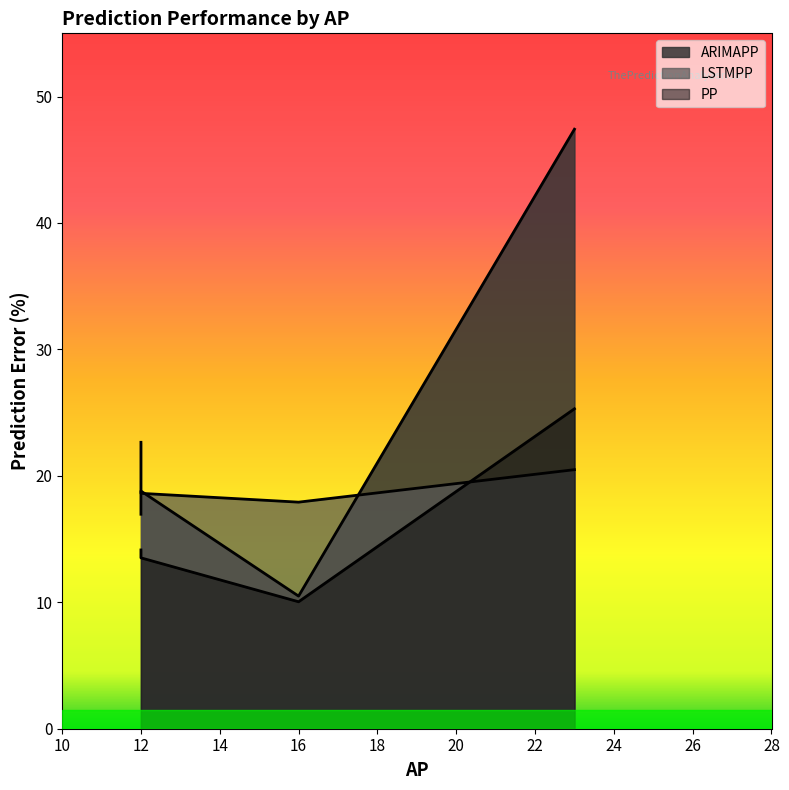

What is the label of the 4th point from the right?

12